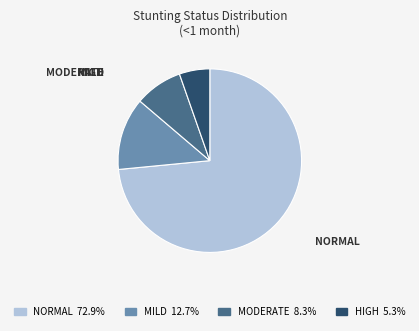

Is there any slice that represents more than half of the pie?

Yes